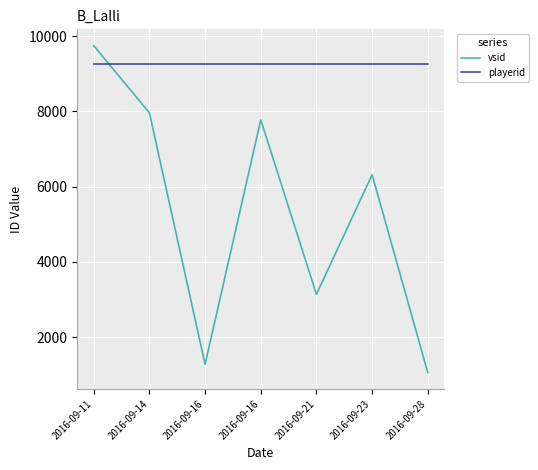

What is the value of the playerid point at the 1st from the left?

9246